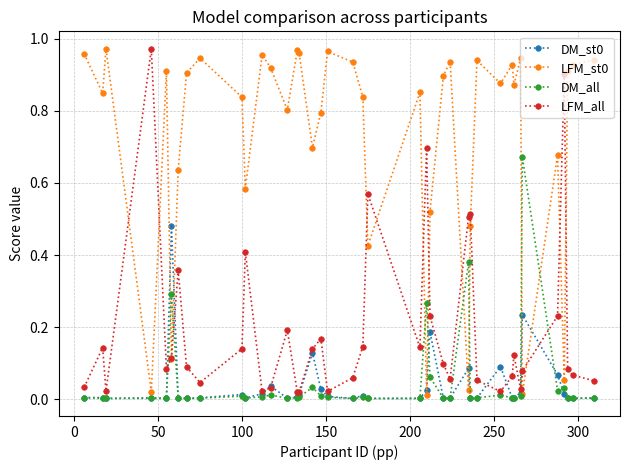

In DM_st0, how many points are lower than both neighbors (excluding endpoints)?

11